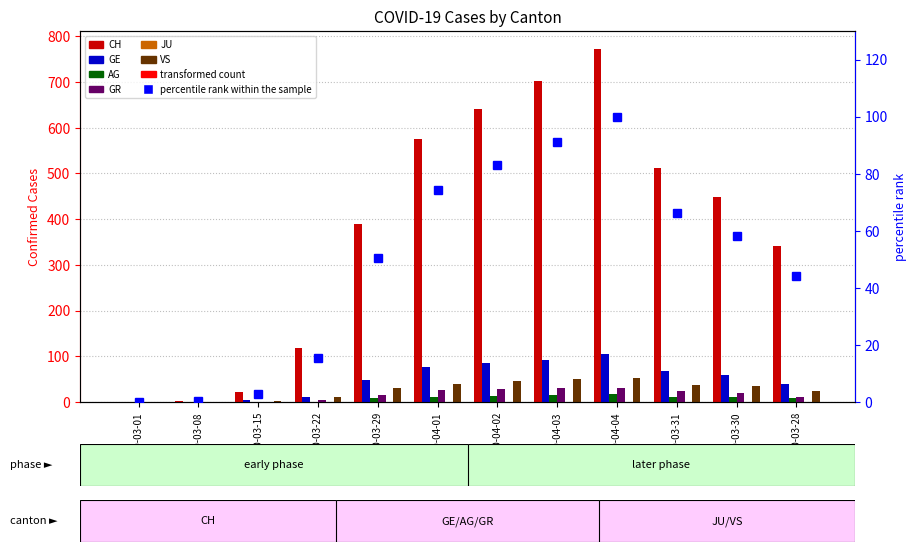

At which label does CH first exceed 449?

2020-04-01